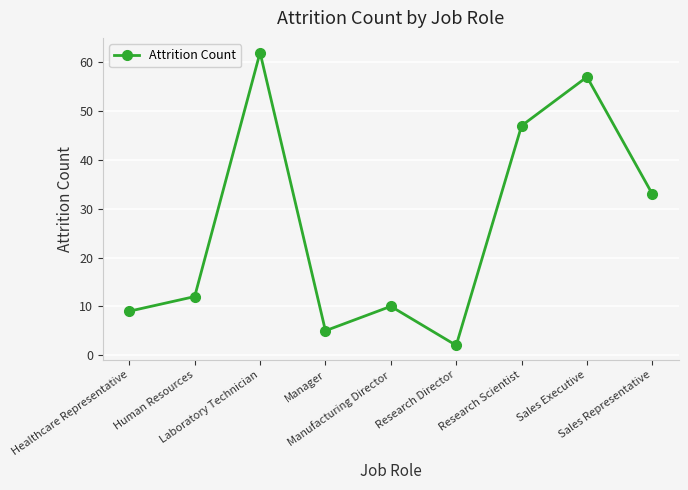

List the labels in order of value, largest first.

Laboratory Technician, Sales Executive, Research Scientist, Sales Representative, Human Resources, Manufacturing Director, Healthcare Representative, Manager, Research Director